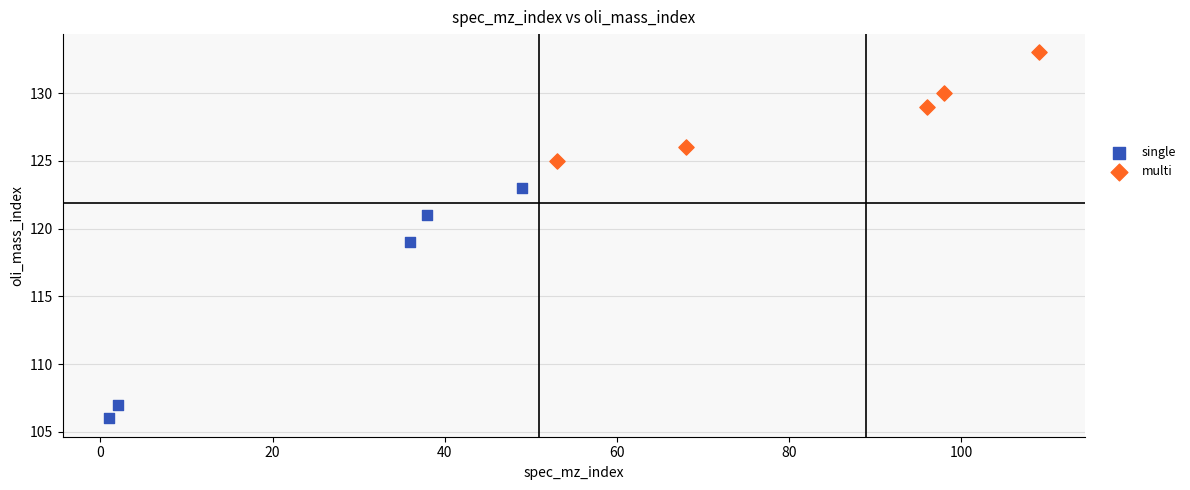

What are all the series names shown in the legend?

single, multi